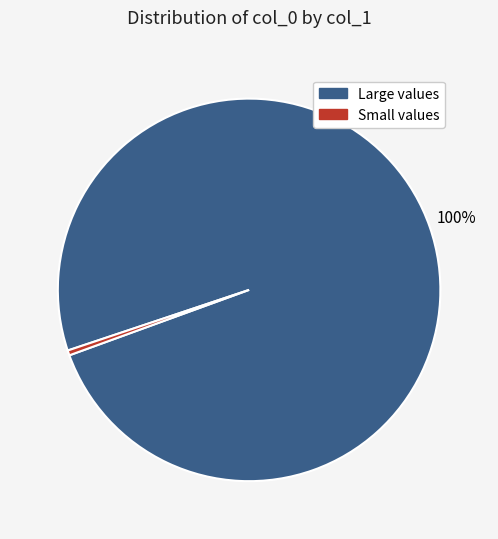

Does any single category account for the majority?

Yes